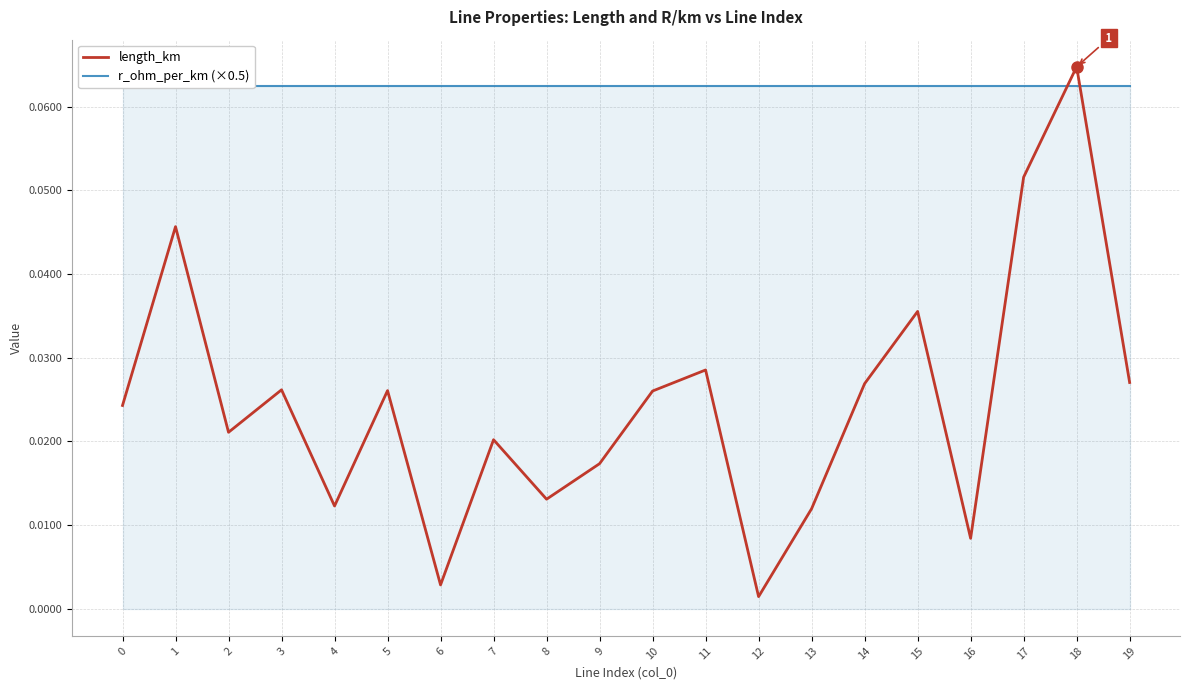

Is it true that r_ohm_per_km (×0.5) equals 0.1 at 12?

True